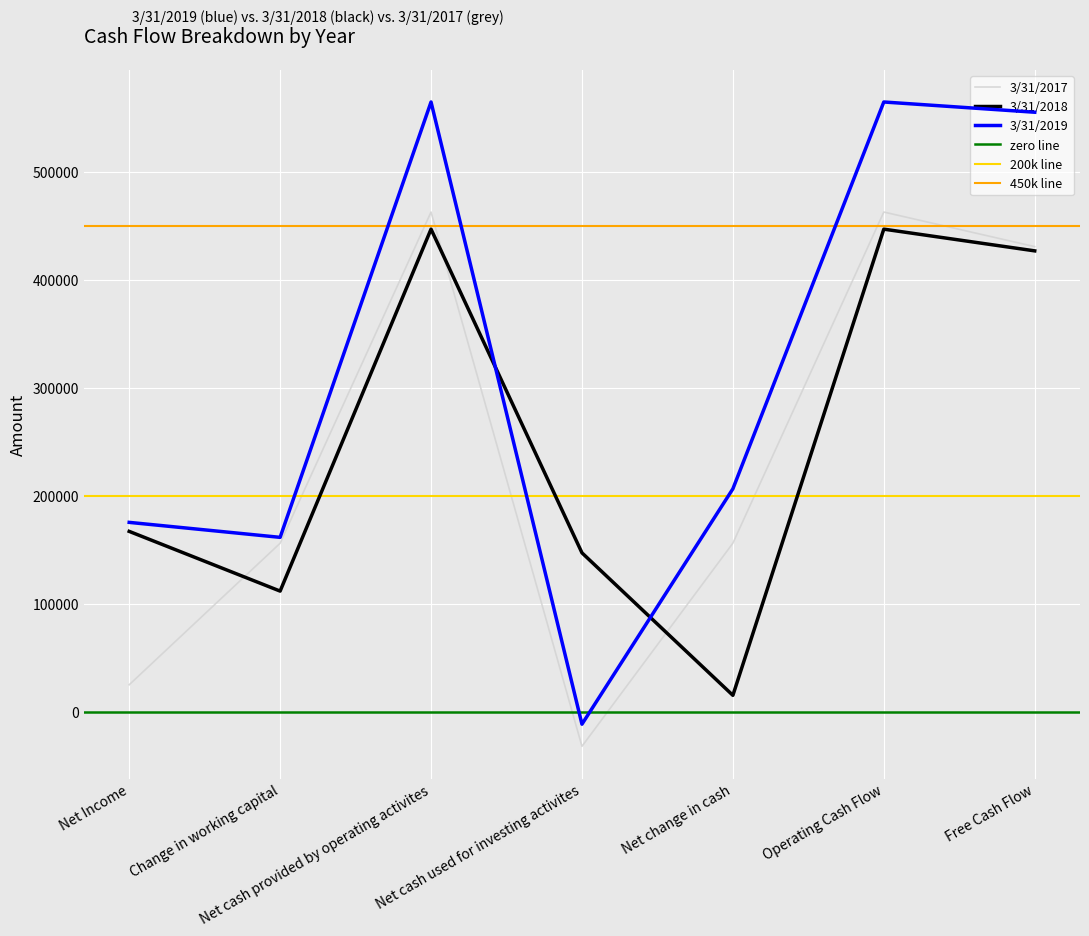

What is the difference between the highest and lowest values at Net Income?

150458